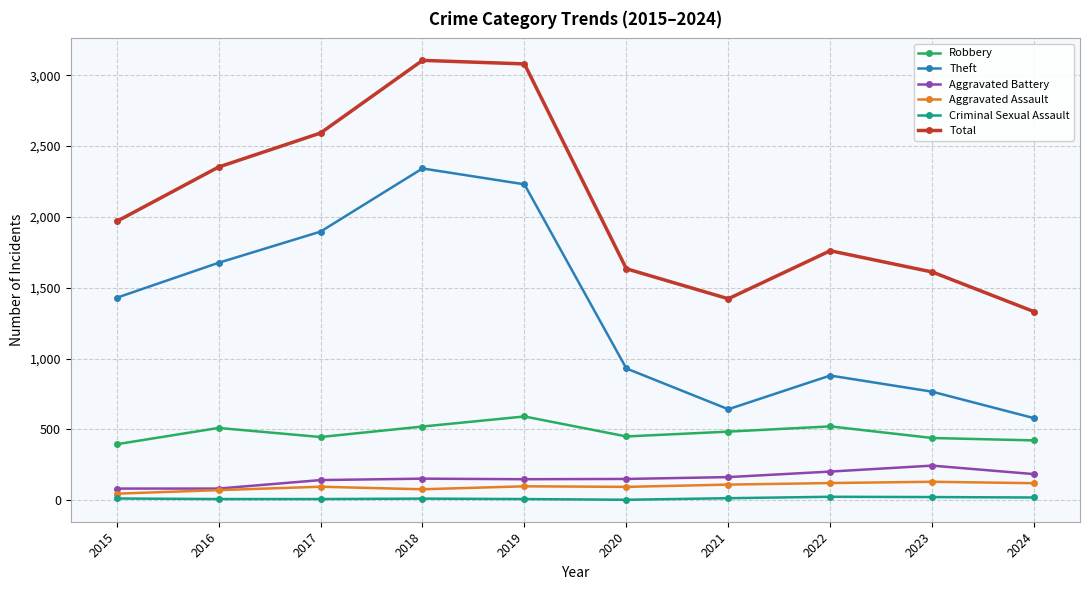

In Criminal Sexual Assault, how many points are higher than both neighbors (excluding endpoints)?

2